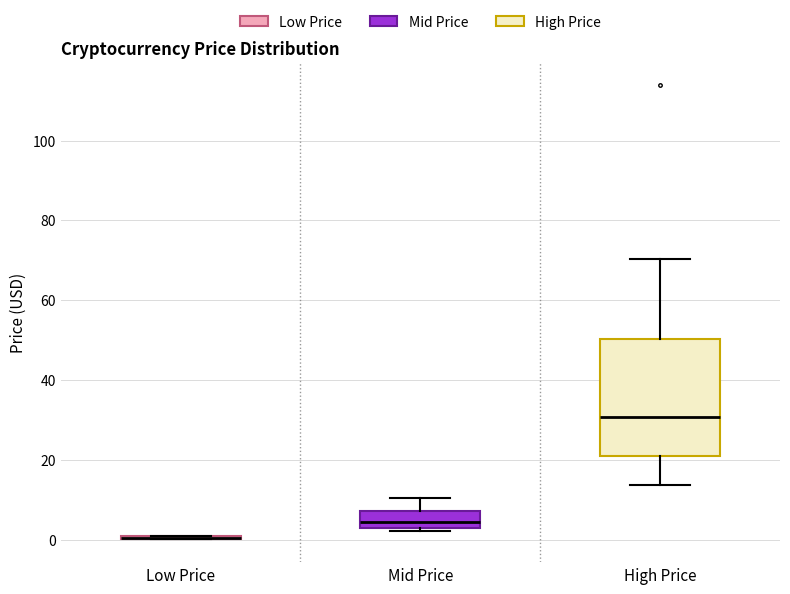

Reading left to right, read every box against the y-axis: the position of its median line, the range the box covers, and the ends of its whiskers. The values are not printed on the chart, so give them approximately, as read against the axis.

Low Price: box collapsed to a line at 0, whiskers 0 to 2
Mid Price: median 4, box 2 to 8, whiskers 2 (just below the box's lower edge) to 10
High Price: median 30, box 20 to 50, whiskers 14 to 70